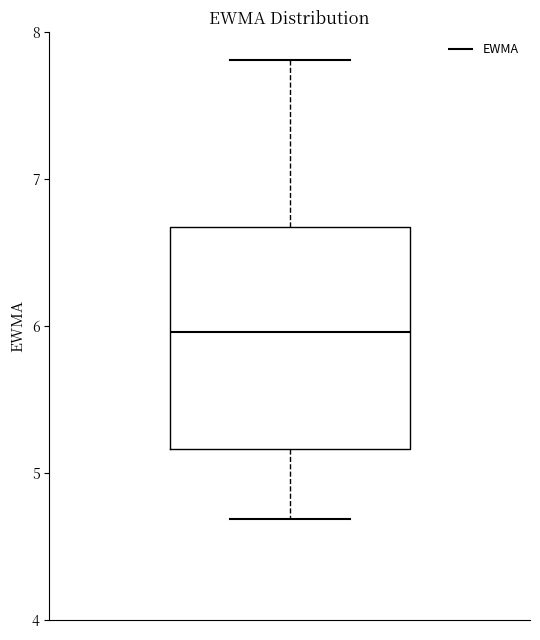

Read this box plot against the y-axis: the position of the median line, the range covered by the box, and the ends of both whiskers. The values are not printed on the chart, so give them approximately, as read against the axis.

median 6.0, box 5.2 to 6.7, whiskers 4.7 to 7.8